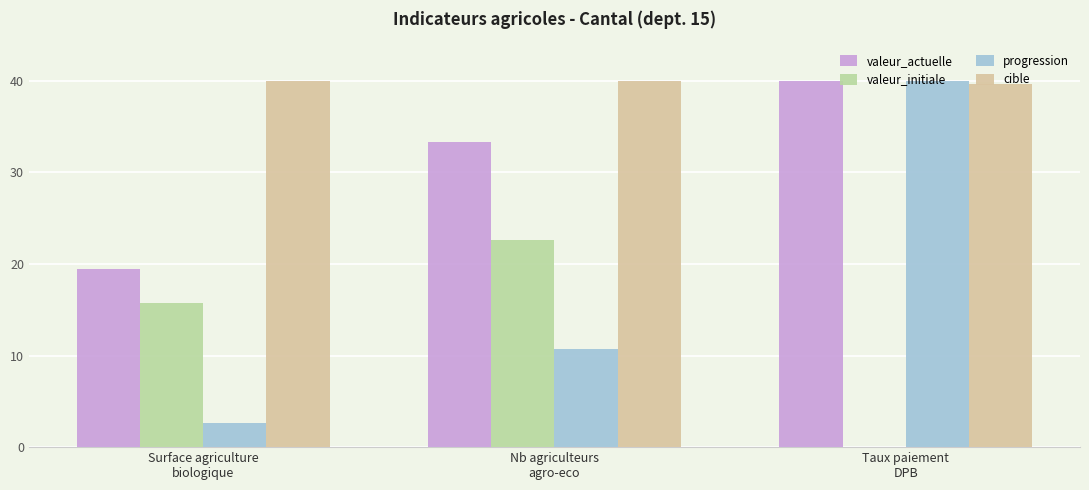

Where does the valeur_initiale series first go above 15?

Surface agriculture
biologique